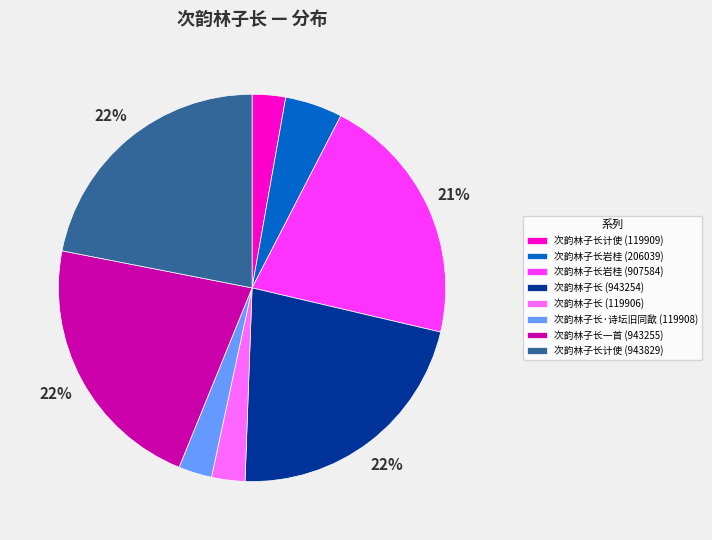

True or false: 次韵林子长·诗坛旧同歃 (119908) accounts for 3% of the total.

True